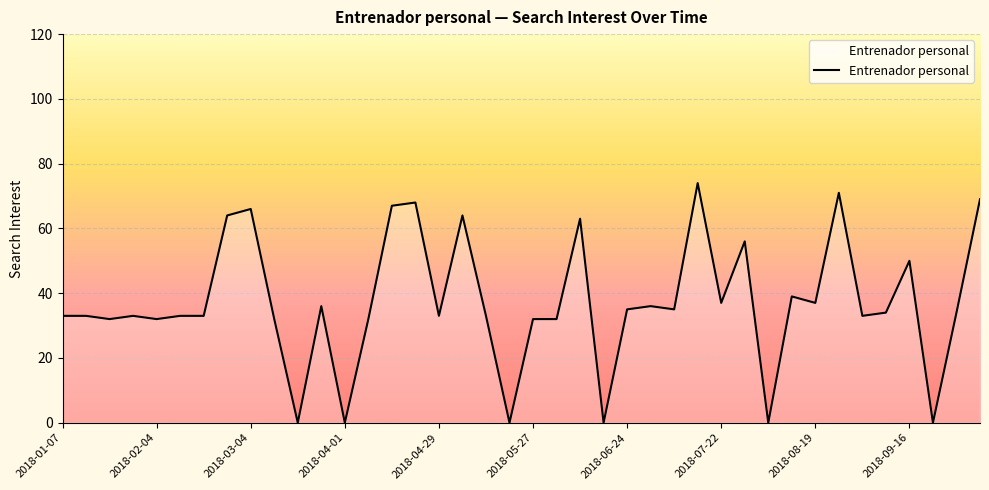

How many lines are shown in the chart?

1